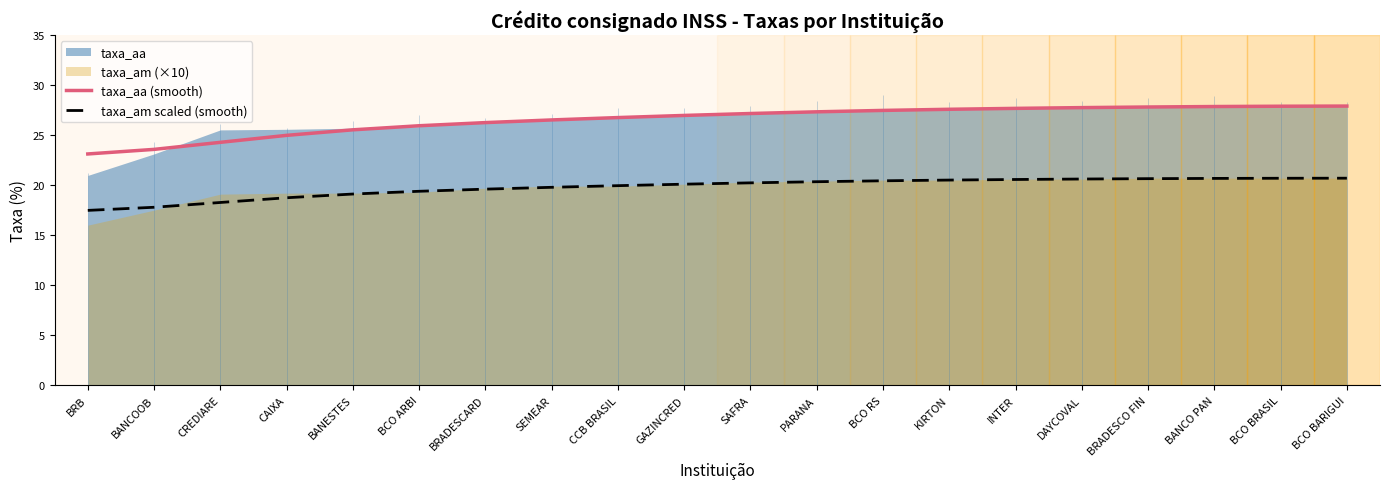

What is the difference between the second highest and second lowest values in the taxa_am scaled (smooth) series?

2.9